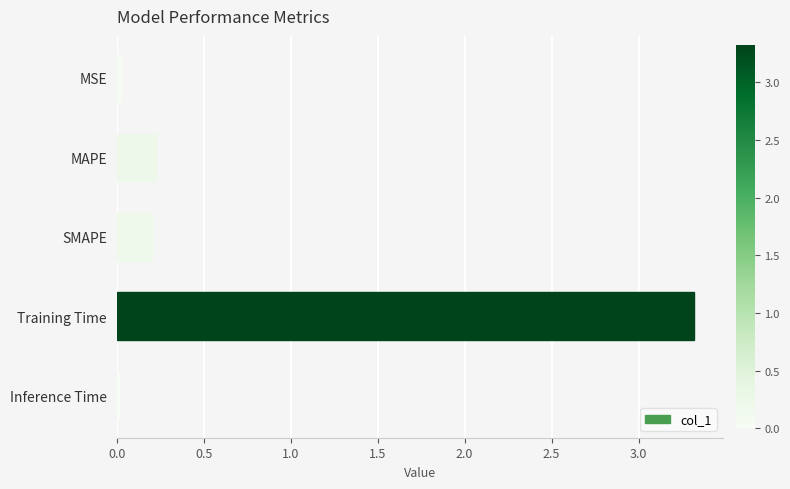

The value at MSE is 0.0. True or false?

True